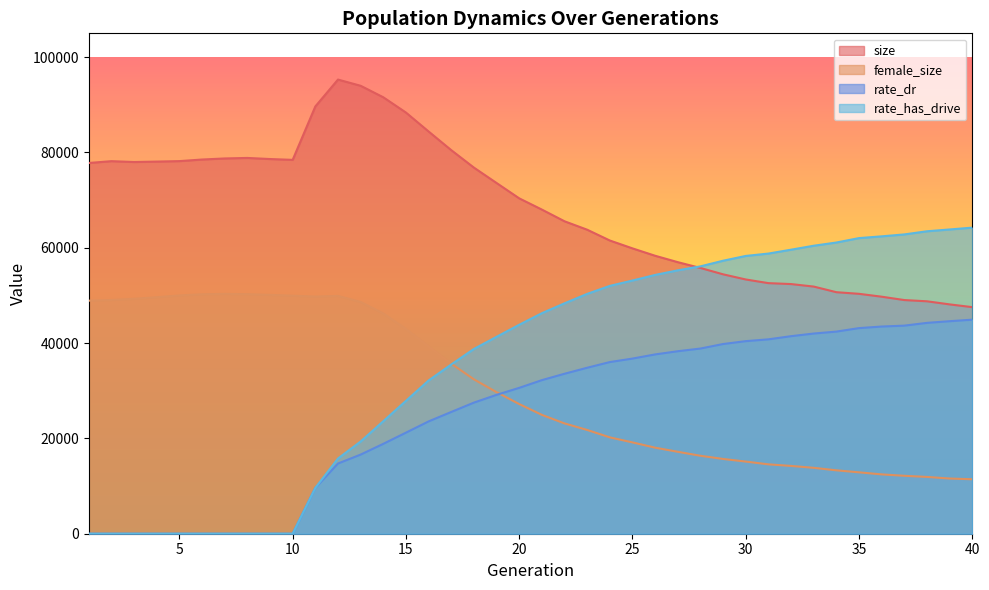

How many intersections are there between female_size and rate_has_drive?

1